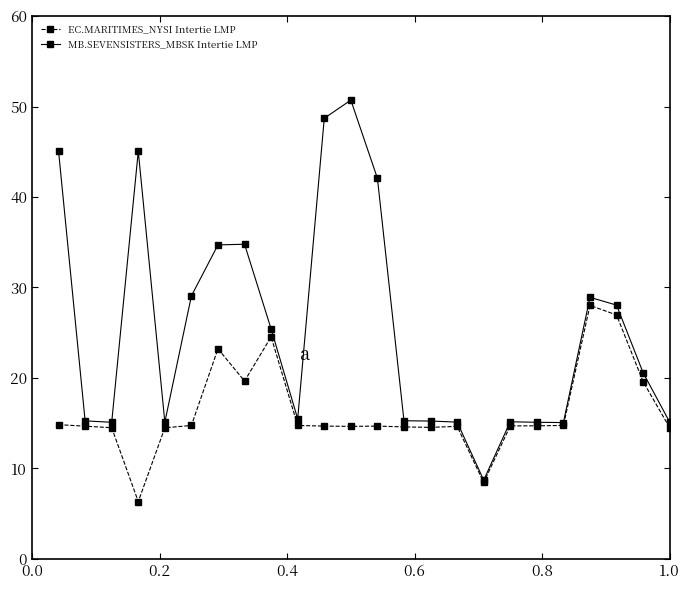

What is the minimum value shown in the chart?

6.3